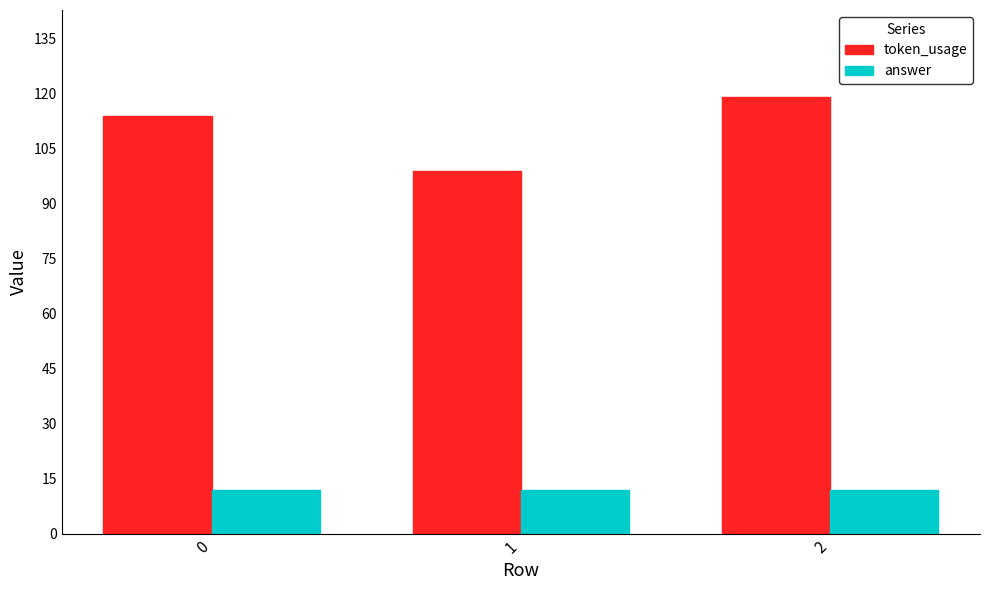

Are the bars horizontal?

No